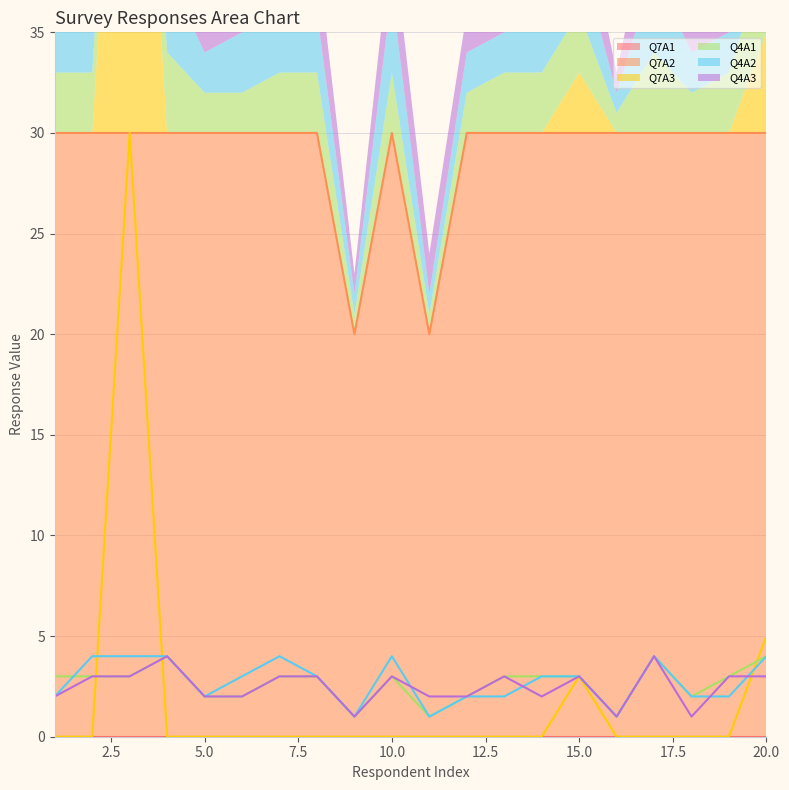

What are all the series names shown in the legend?

Q7A1 (line), Q7A2 (line), Q7A3 (line), Q4A1 (line), Q4A2 (line), Q4A3 (line)